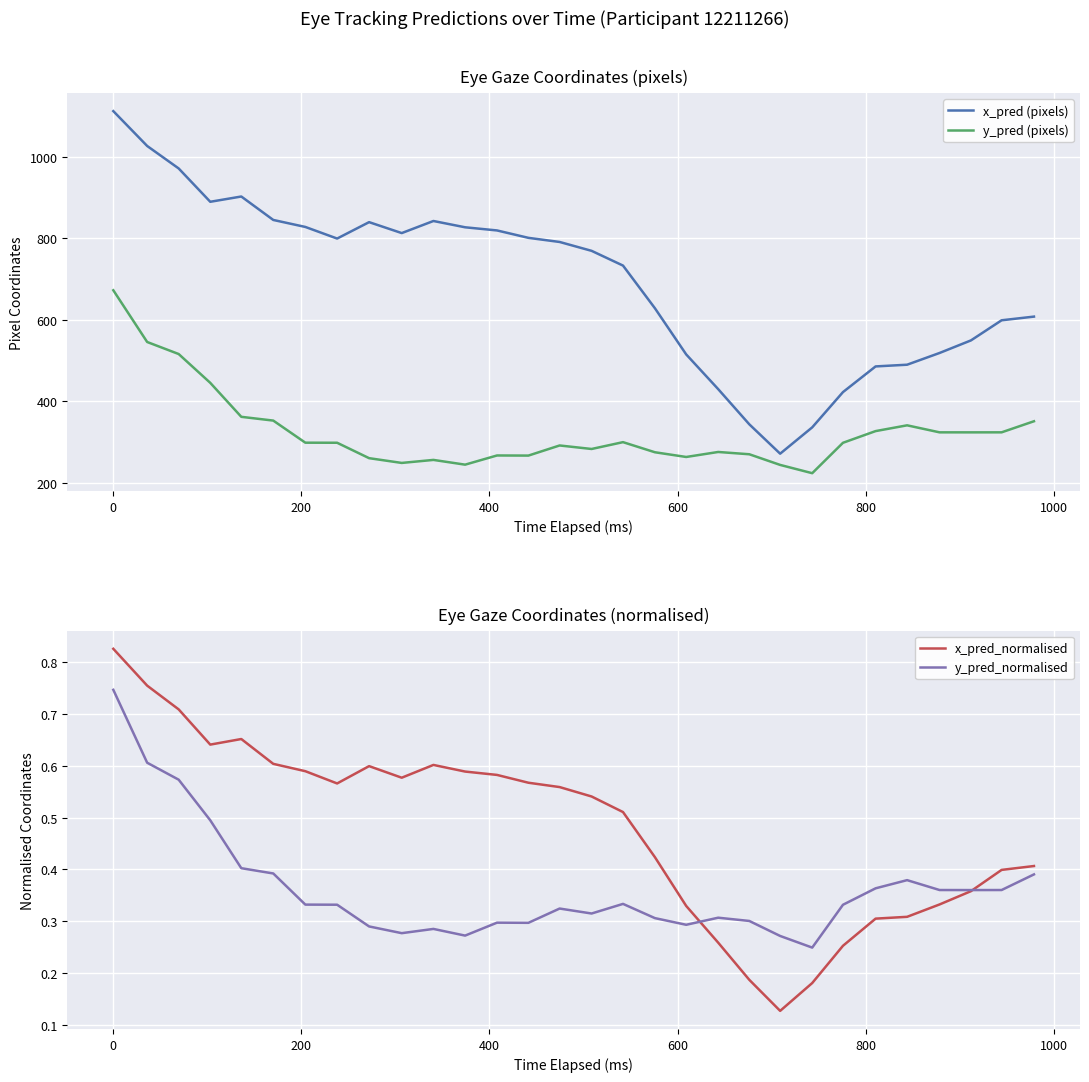

True or false: x_pred (pixels) and y_pred (pixels) intersect in this chart.

False